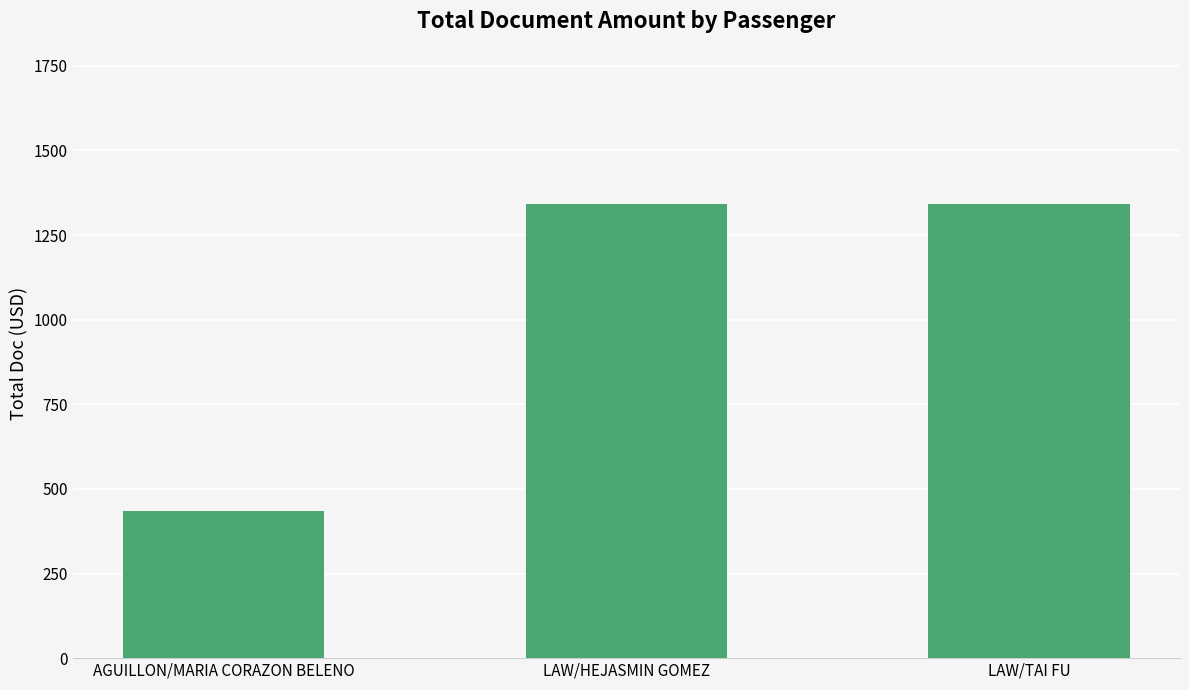

What is the label of the 2nd bar from the right?

LAW/HEJASMIN GOMEZ